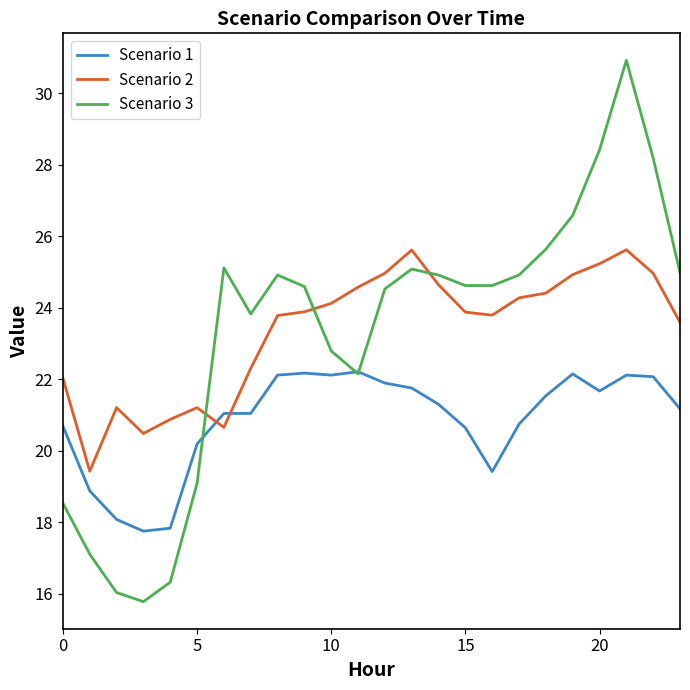

Rank the series by their maximum value, from lowest to highest.

Scenario 1, Scenario 2, Scenario 3